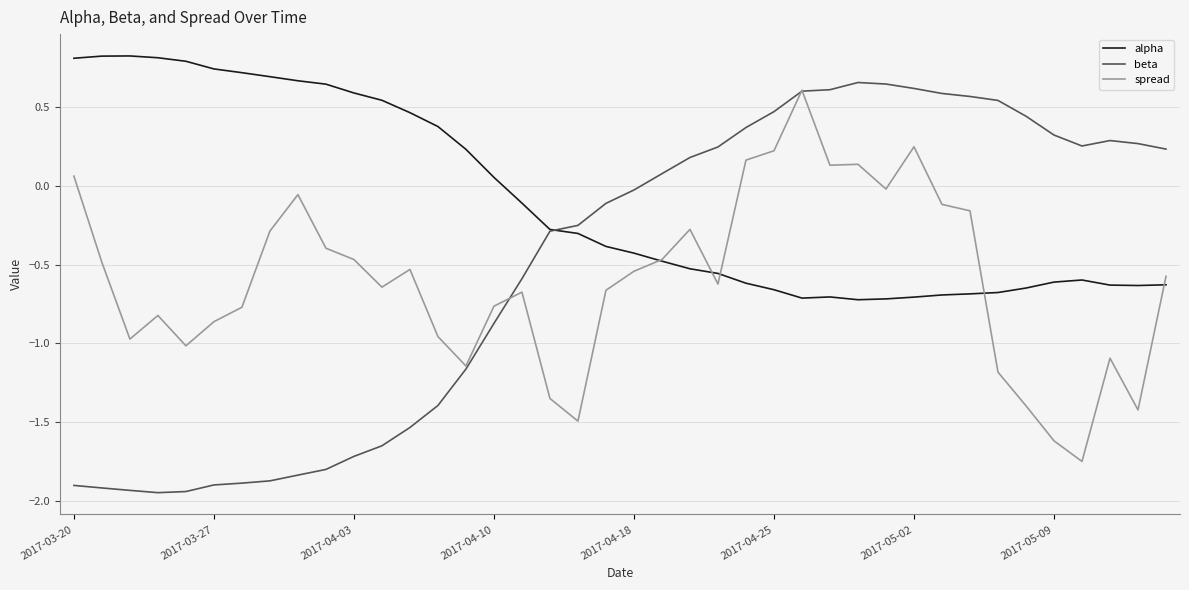

Which series has the largest total across all categories?

alpha